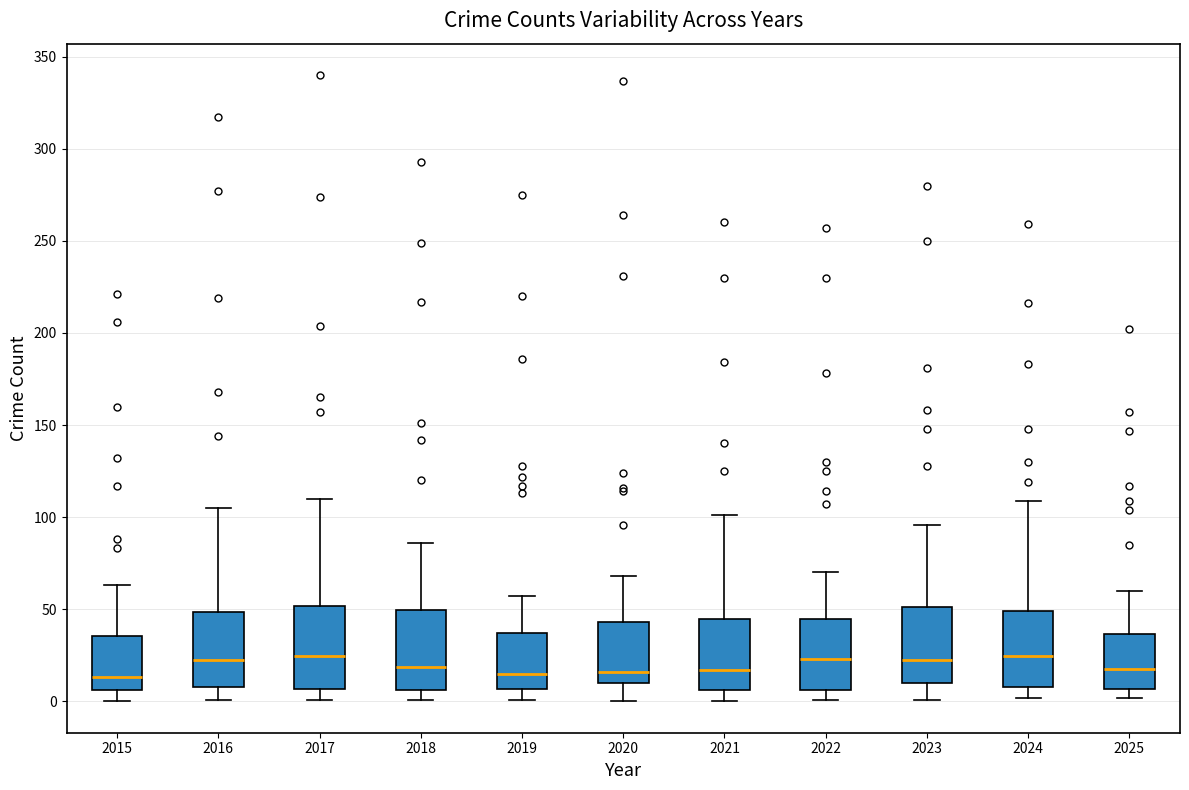

Reading left to right, read every box against the y-axis: the position of its median line, the range the box covers, and the ends of its whiskers. The values are not printed on the chart, so give them approximately, as read against the axis.

2015: median 15, box 5 to 35, whiskers 0 to 65
2016: median 25, box 10 to 50, whiskers 0 to 105
2017: median 25, box 5 to 50, whiskers 0 to 110
2018: median 20, box 5 to 50, whiskers 0 to 85
2019: median 15, box 5 to 35, whiskers 0 to 55
2020: median 15, box 10 to 45, whiskers 0 to 70
2021: median 15, box 5 to 45, whiskers 0 to 100
2022: median 25, box 5 to 45, whiskers 0 to 70
2023: median 25, box 10 to 50, whiskers 0 to 95
2024: median 25, box 10 to 50, whiskers 0 to 110
2025: median 20, box 5 to 35, whiskers 0 to 60